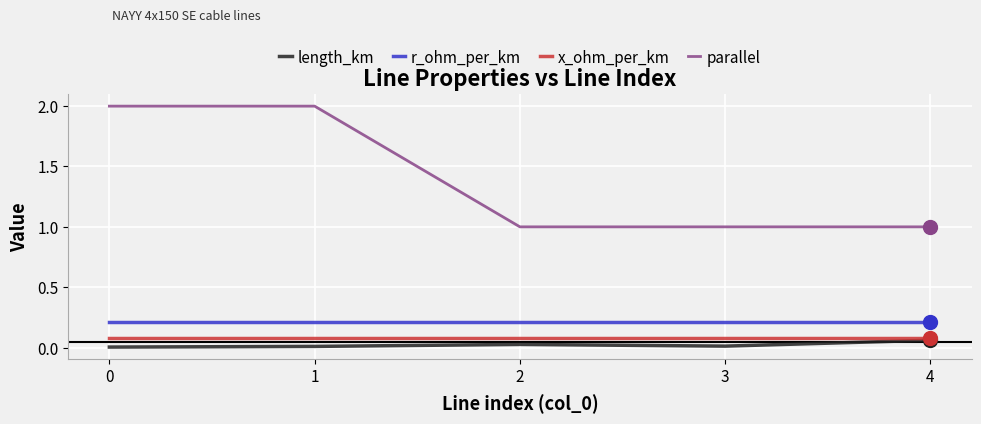

The length_km series shows 0.0 at 2. True or false?

True